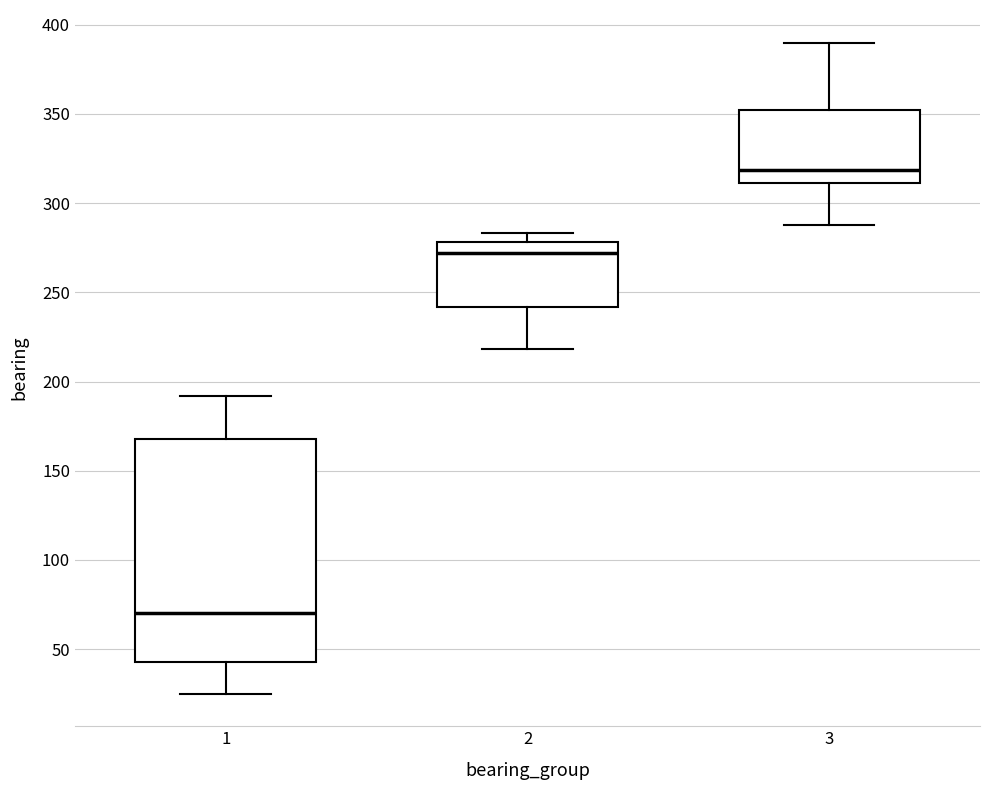

Reading left to right, transcribe this box plot: for each box, give where its median line is, the range the box spans, and where its two whiskers end, as read against the y-axis. The values are not printed on the chart, so give them approximately, as read against the axis.

1: median 70, box 45 to 170, whiskers 25 to 190
2: median 270, box 240 to 280, whiskers 220 to 285
3: median 320, box 310 to 350, whiskers 290 to 390